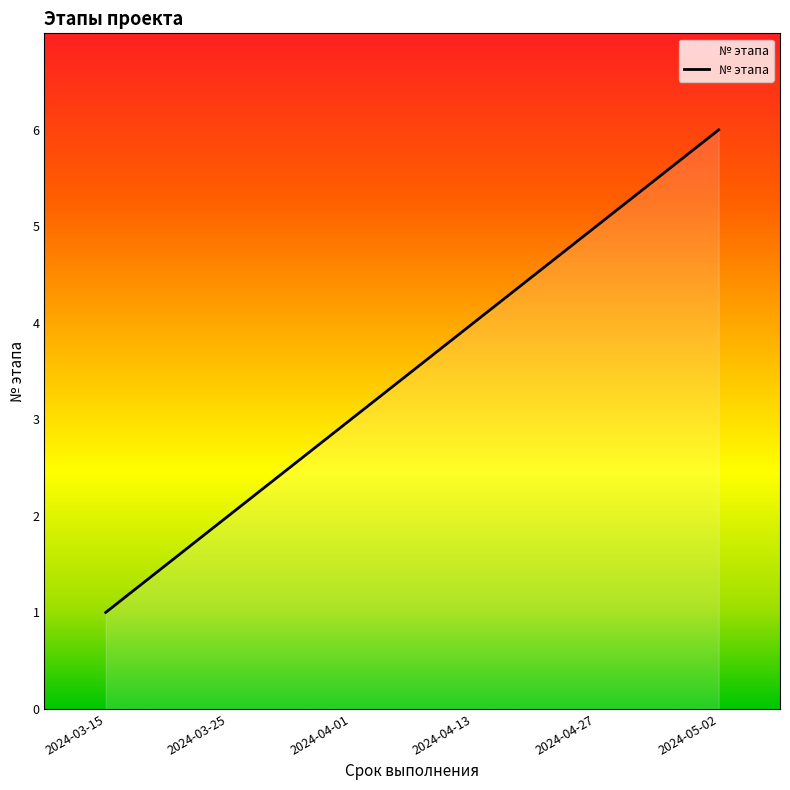

List the labels in order of value, largest first.

2024-05-02, 2024-04-27, 2024-04-13, 2024-04-01, 2024-03-25, 2024-03-15